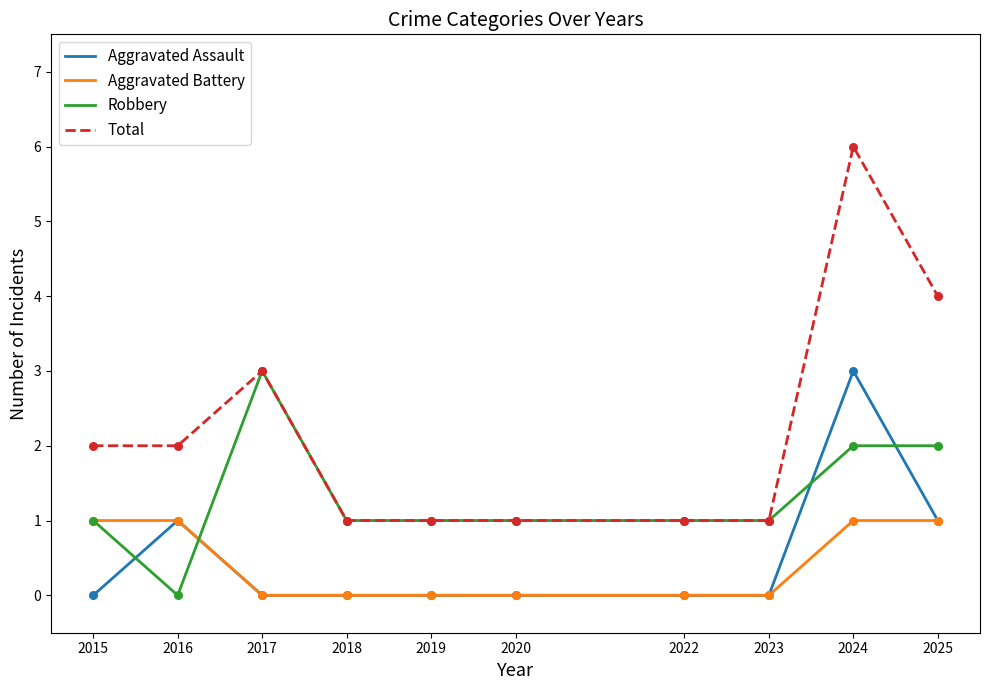

At which category is the sum across all series the highest?

2024